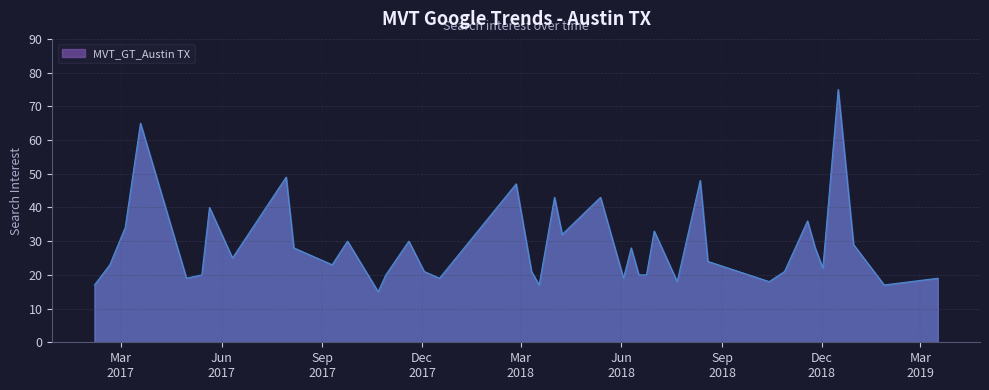

What is the difference between the maximum and minimum values?

60